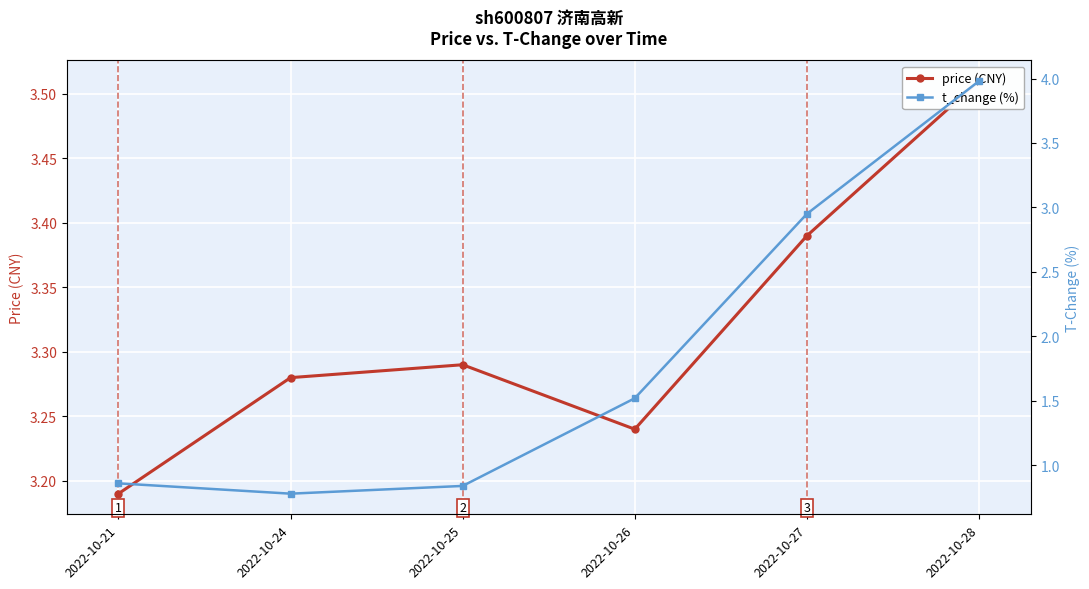

What are all the series names shown in the legend?

price (CNY), t_change (%)